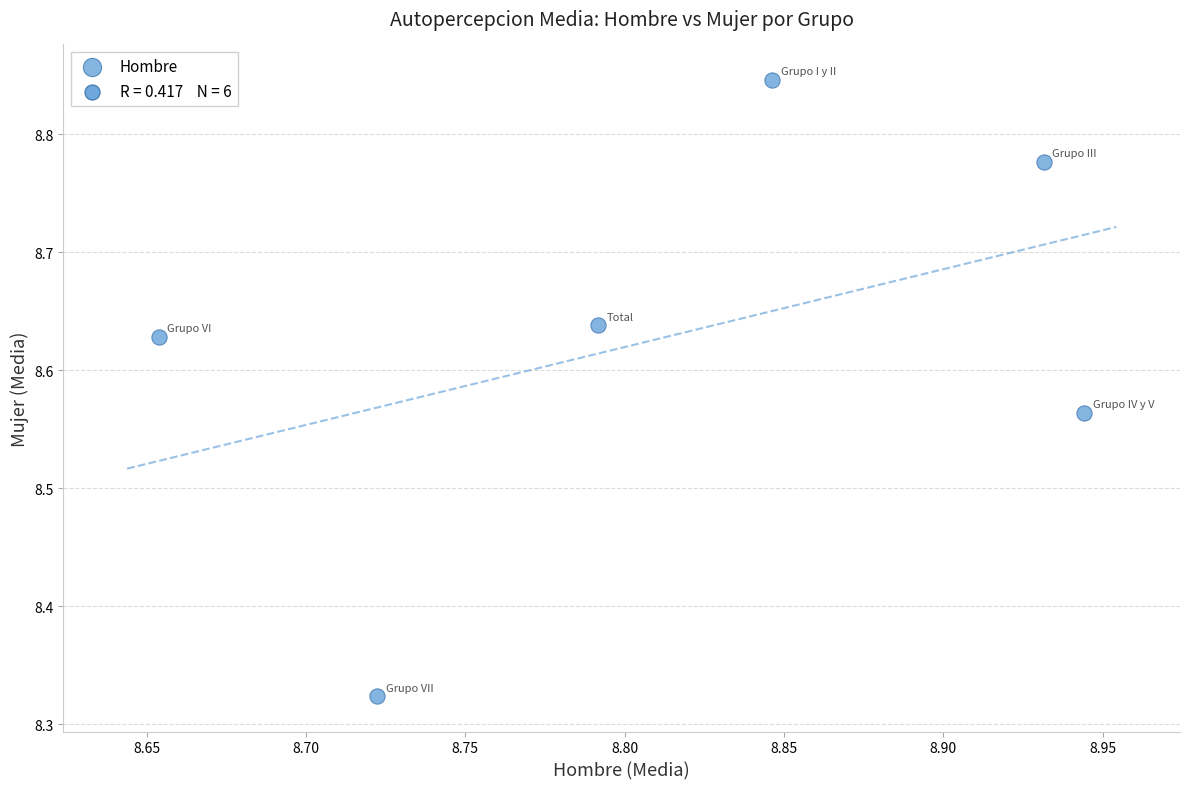

What is the range of Y values (max minus min)?

0.5